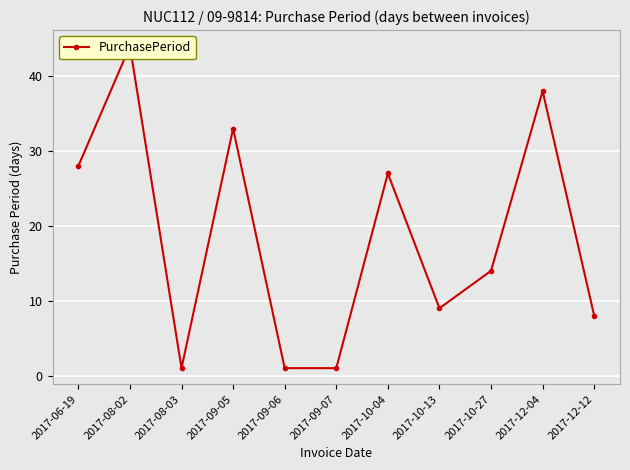

Is it true that the value at 2017-09-05 is 44?

False